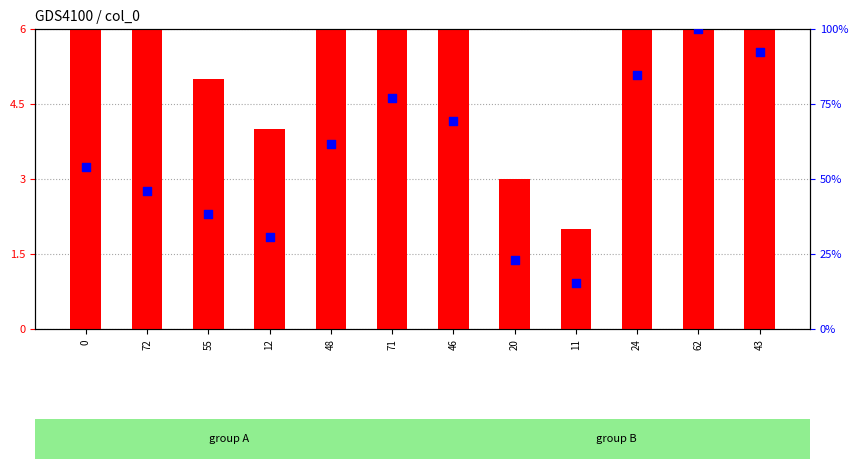

What is the total value across all series at 12?

34.8